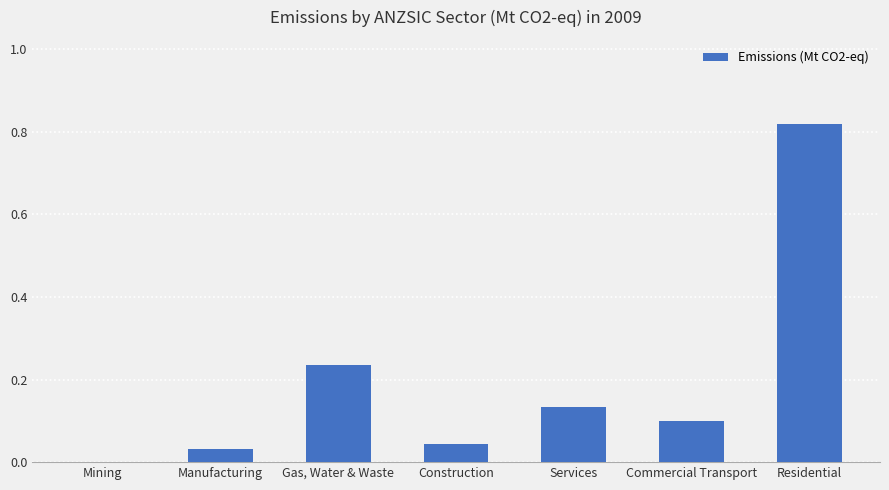

Which has a higher value, Manufacturing or Residential?

Residential